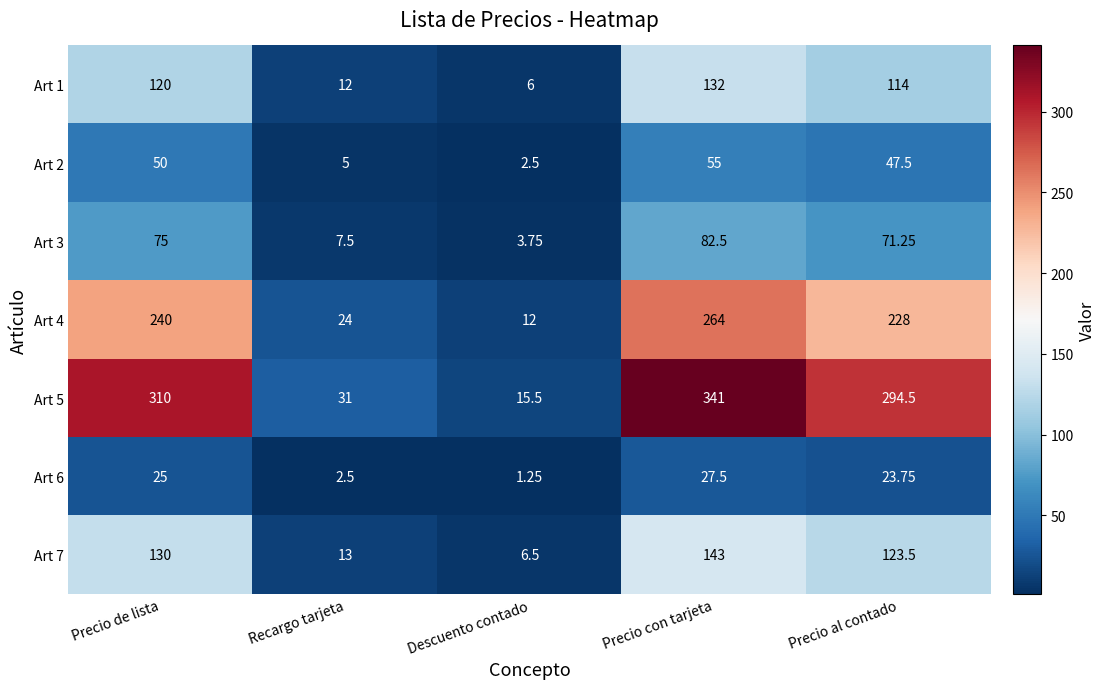

Is the value of Art 6 at Descuento contado greater than the value of Art 4 at Precio al contado?

No